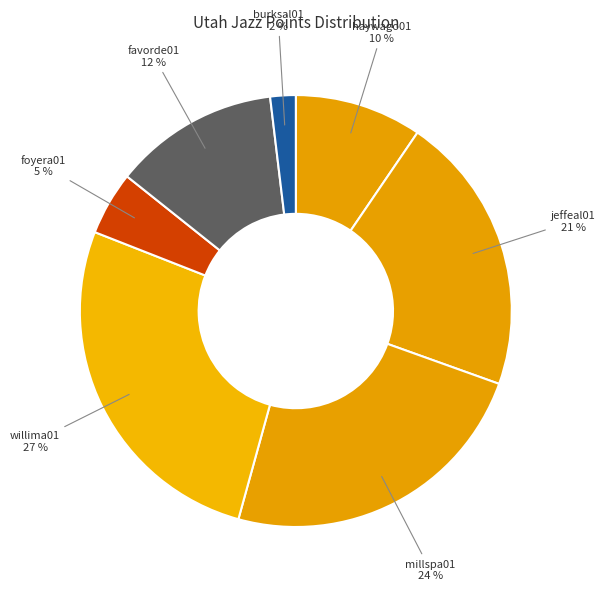

Which slice is the largest?

willima01